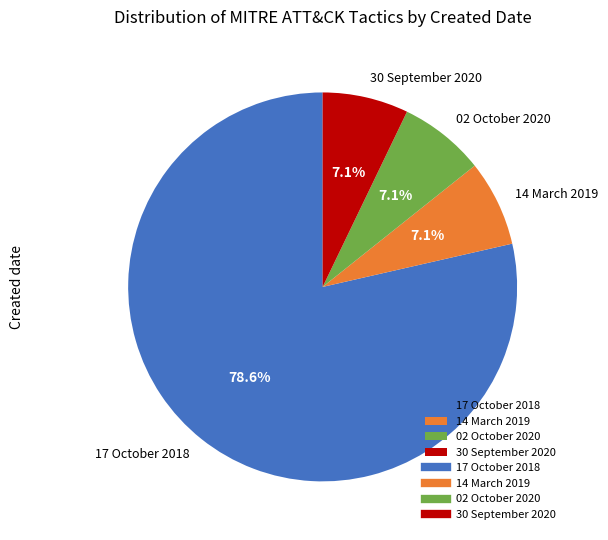

What percentage is the 02 October 2020 slice, to the nearest percent?

7%